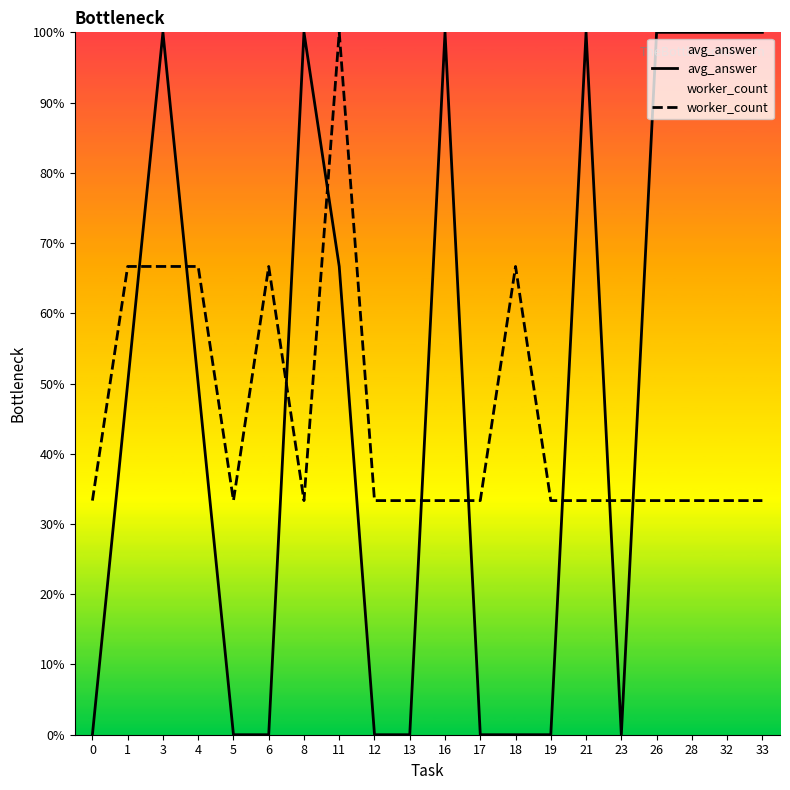

True or false: worker_count has more than 1 points higher than both neighbors.

True